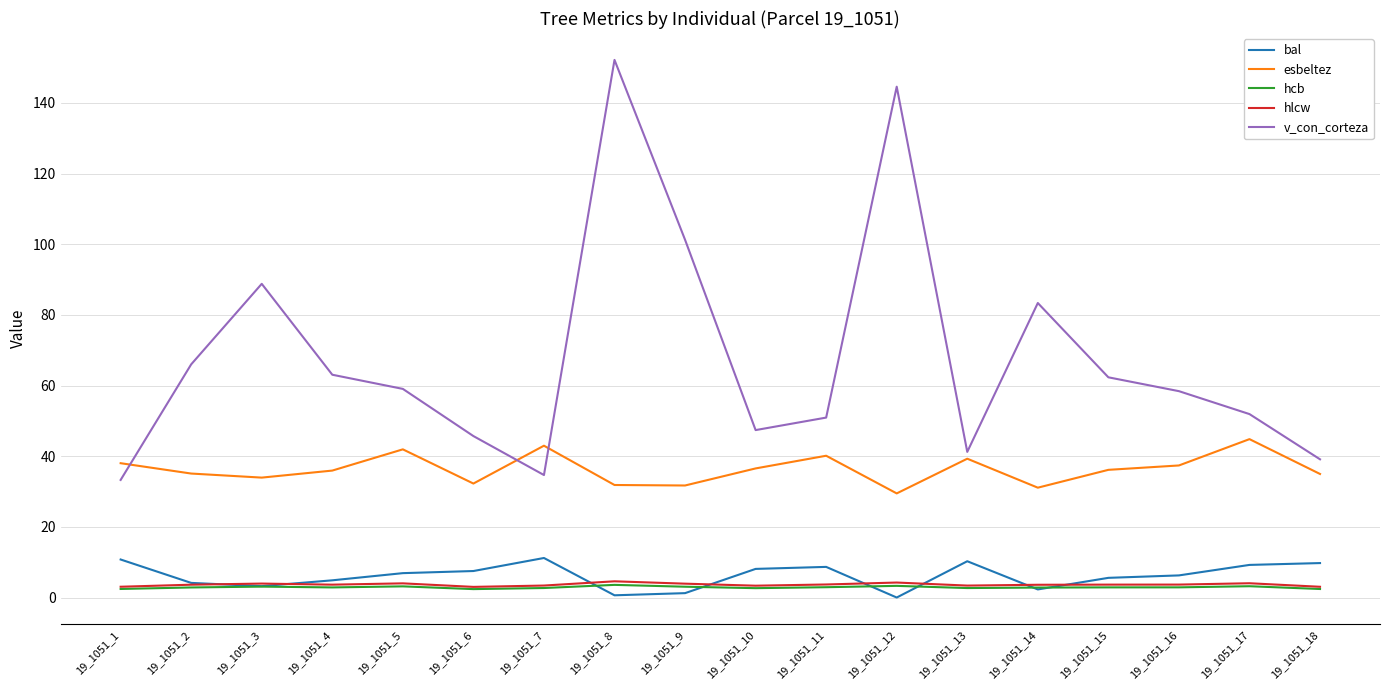

True or false: v_con_corteza and hcb intersect in this chart.

False